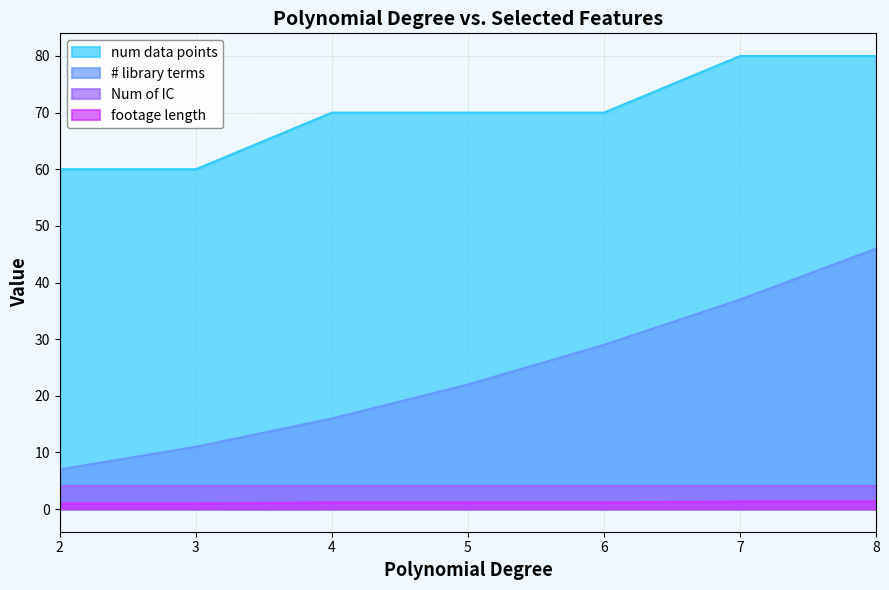

True or false: num data points and # library terms cross at least once.

False